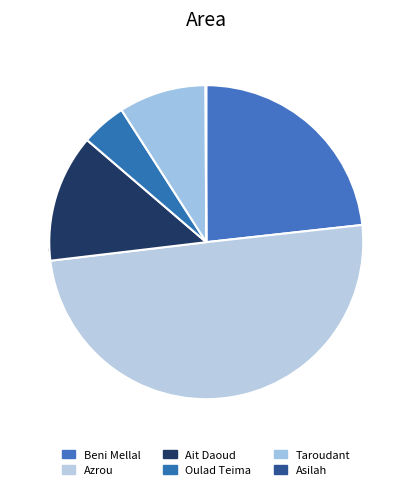

What is the smallest slice in the pie chart?

Asilah